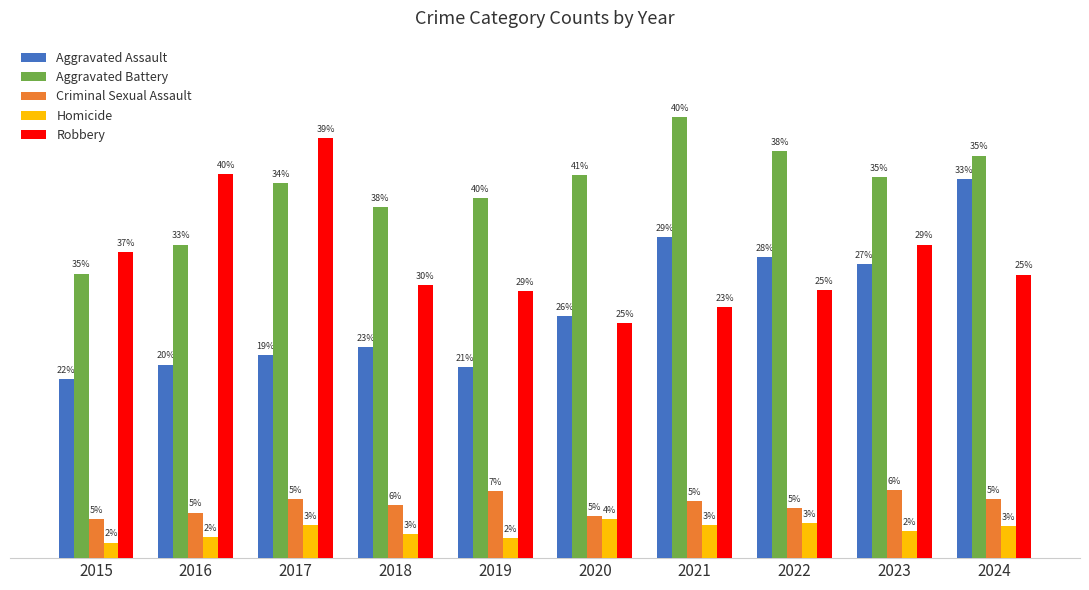

Reading left to right, transcribe all the data shown in this chart.

Aggravated Assault: 2015=173	2016=187	2017=196	2018=204	2019=185	2020=234	2021=310	2022=291	2023=284	2024=366
Aggravated Battery: 2015=275	2016=303	2017=362	2018=339	2019=348	2020=370	2021=426	2022=393	2023=368	2024=389
Criminal Sexual Assault: 2015=38	2016=44	2017=57	2018=51	2019=65	2020=41	2021=55	2022=48	2023=66	2024=57
Homicide: 2015=15	2016=20	2017=32	2018=23	2019=19	2020=38	2021=32	2022=34	2023=26	2024=31
Robbery: 2015=296	2016=371	2017=406	2018=264	2019=258	2020=227	2021=243	2022=259	2023=303	2024=274